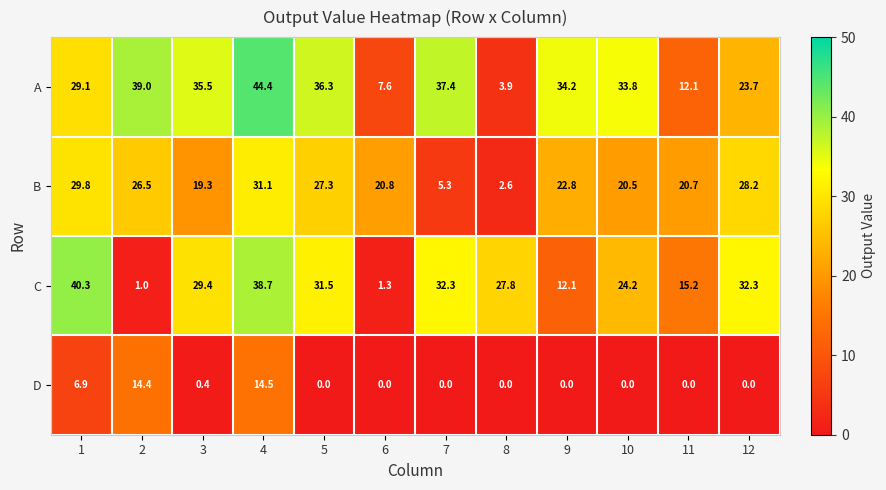

What is the minimum value for B?

2.6